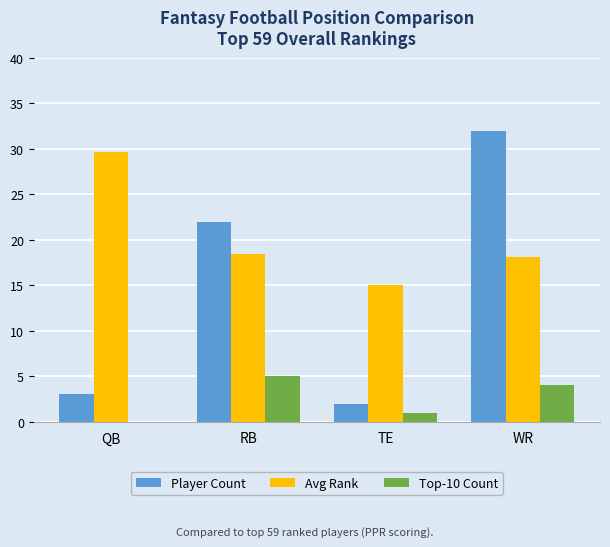

What is the sum of the Player Count values at QB and WR?

35.0